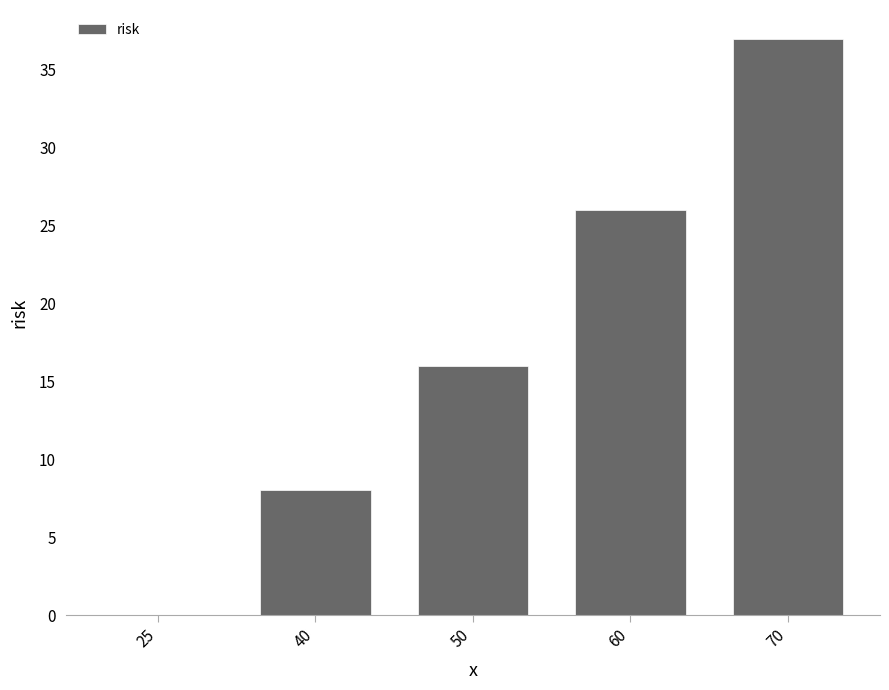

Are the bars grouped side by side (vs. stacked)?

No